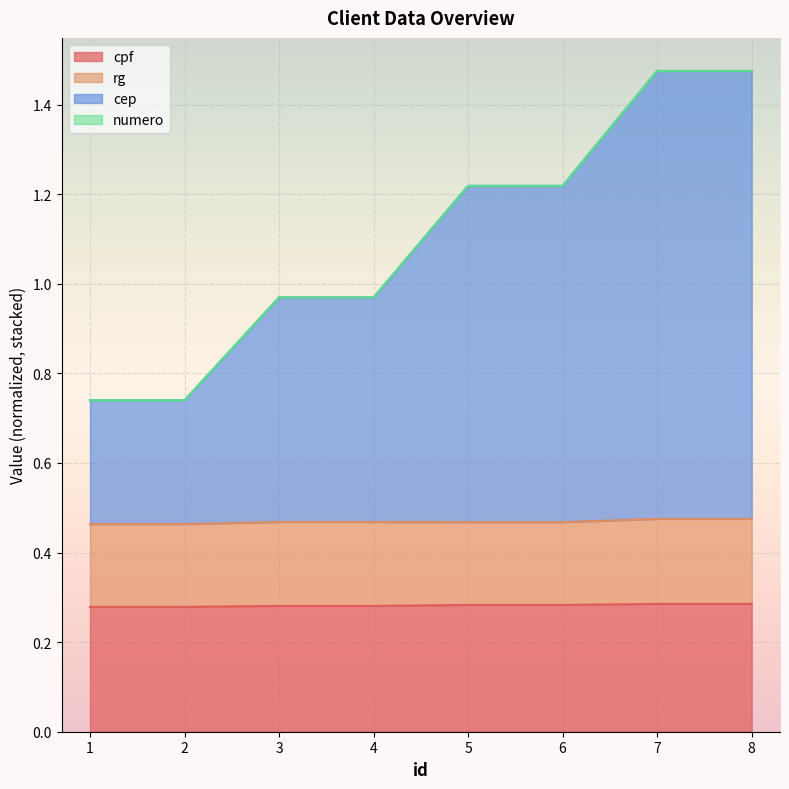

True or false: cep and cpf cross at least once.

False